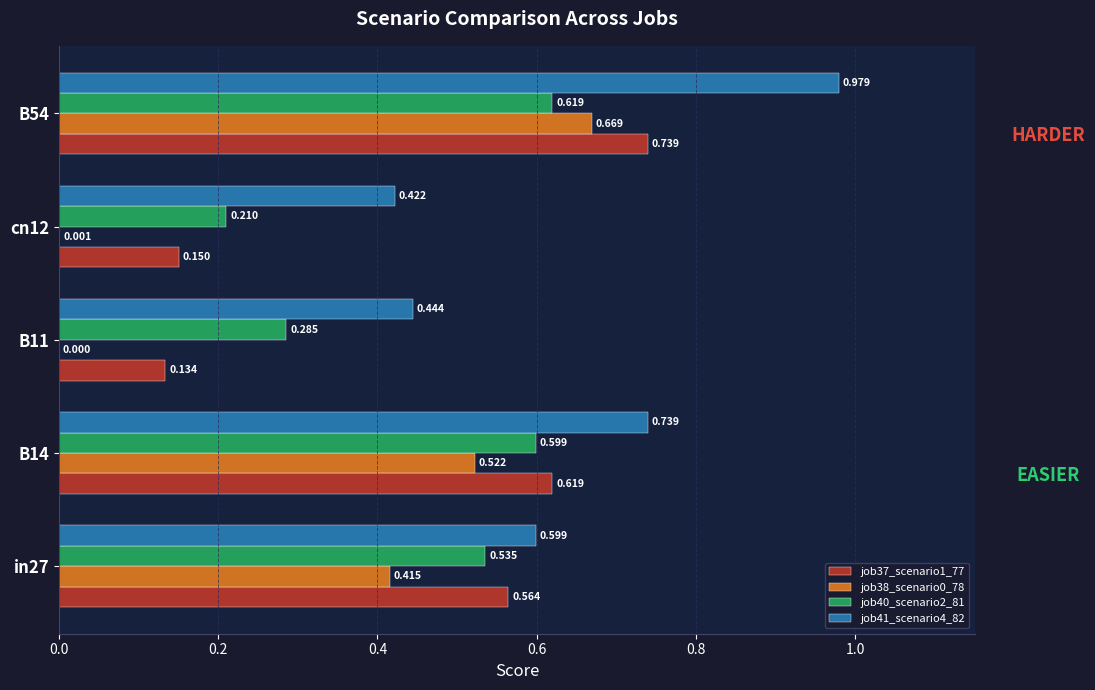

Is the value of job41_scenario4_82 at cn12 greater than the value of job37_scenario1_77 at cn12?

Yes